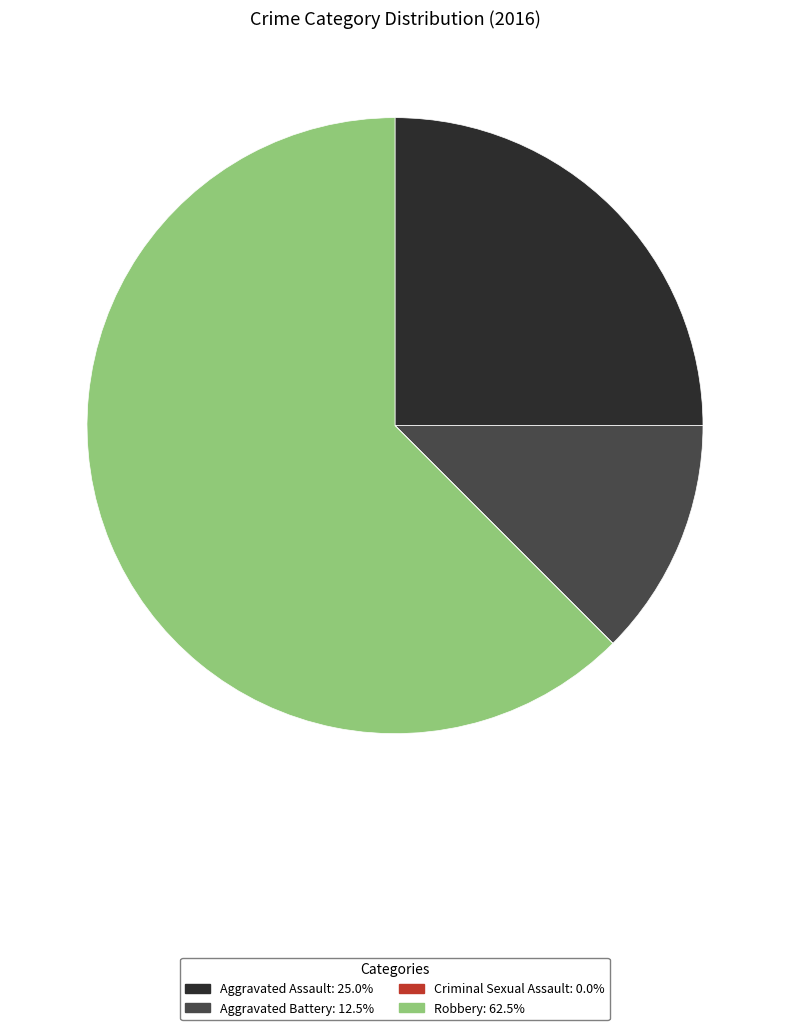

Is Robbery the majority of the pie?

Yes